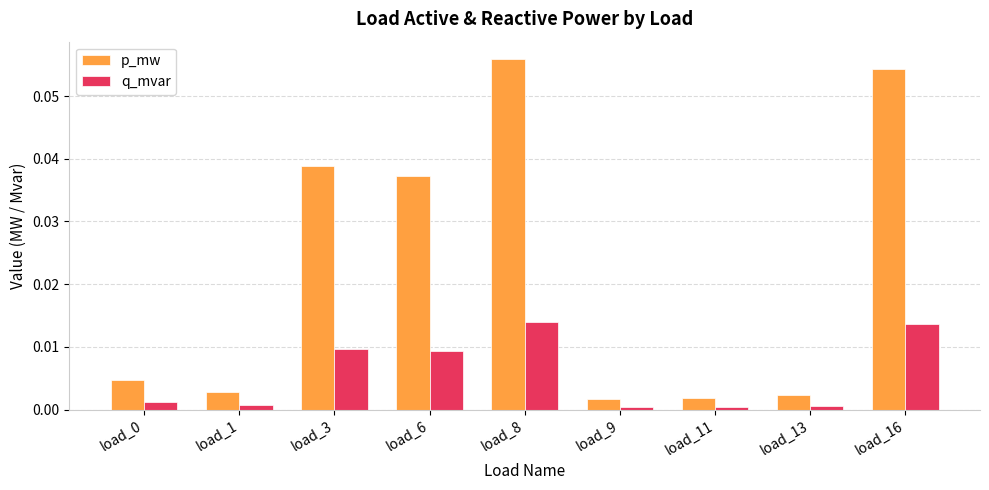

True or false: p_mw has a value of 0.0 at load_11.

True